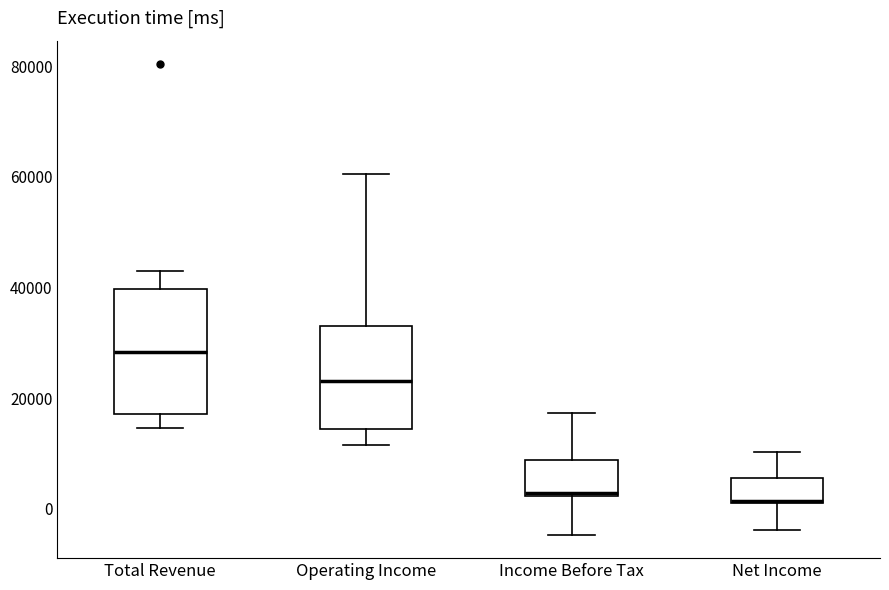

Reading left to right, read every box against the y-axis: the position of its median line, the range the box covers, and the ends of its whiskers. The values are not printed on the chart, so give them approximately, as read against the axis.

Total Revenue: median 28000, box 18000 to 40000, whiskers 14000 to 44000
Operating Income: median 24000, box 14000 to 34000, whiskers 12000 to 60000
Income Before Tax: median 2000, box 2000 to 8000, whiskers -4000 to 18000
Net Income: median 2000, box 0 to 6000, whiskers -4000 to 10000